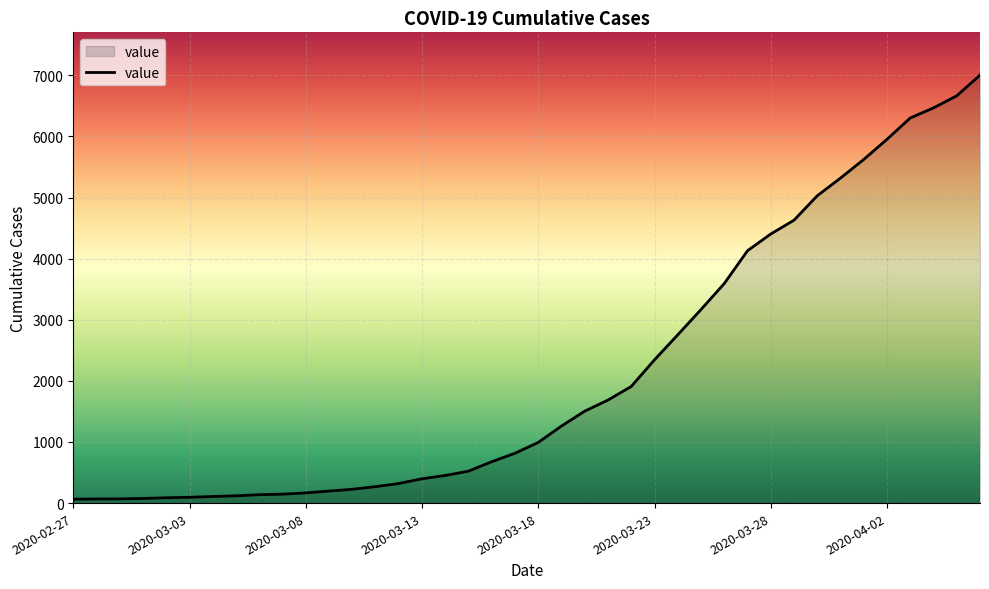

What is the greatest value displayed?

7004